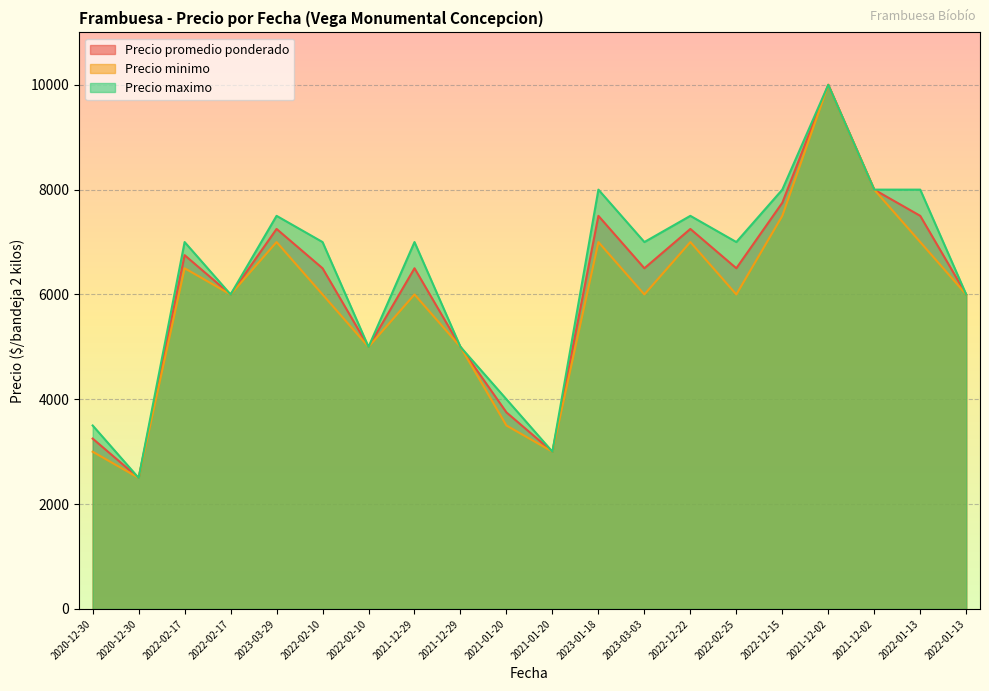

Reading left to right, transcribe all the data shown in this chart.

Precio promedio ponderado: 3250	2500	6750	6000	7250	6500	5000	6500	5000	3750	3000	7500	6500	7250	6500	7750	10000	8000	7500	6000
Precio minimo: 3000	2500	6500	6000	7000	6000	5000	6000	5000	3500	3000	7000	6000	7000	6000	7500	10000	8000	7000	6000
Precio maximo: 3500	2500	7000	6000	7500	7000	5000	7000	5000	4000	3000	8000	7000	7500	7000	8000	10000	8000	8000	6000